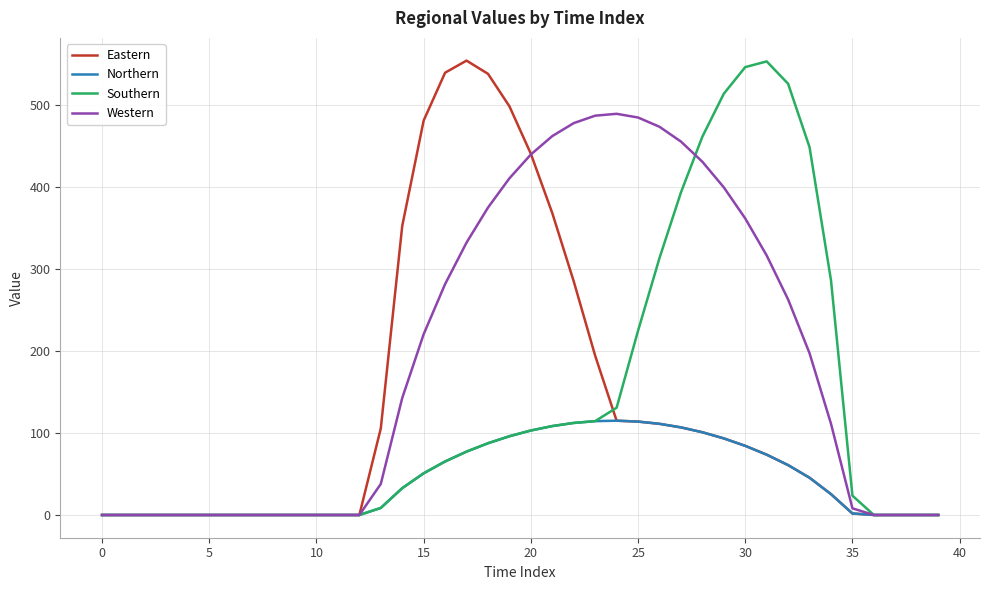

What is the highest value of the Western series?

489.6